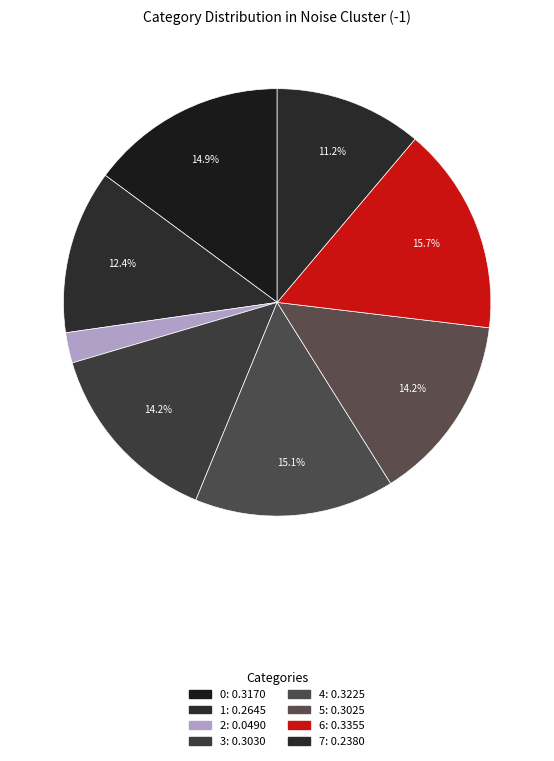

How many segments does this pie chart have?

8